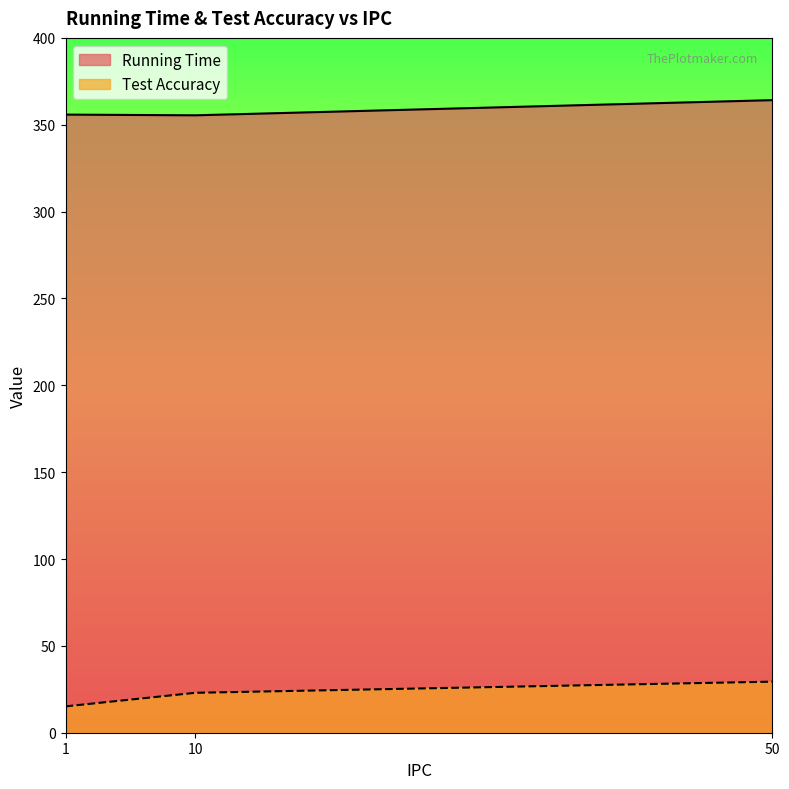

The value of Test Accuracy at 10 is 23.0. True or false?

True